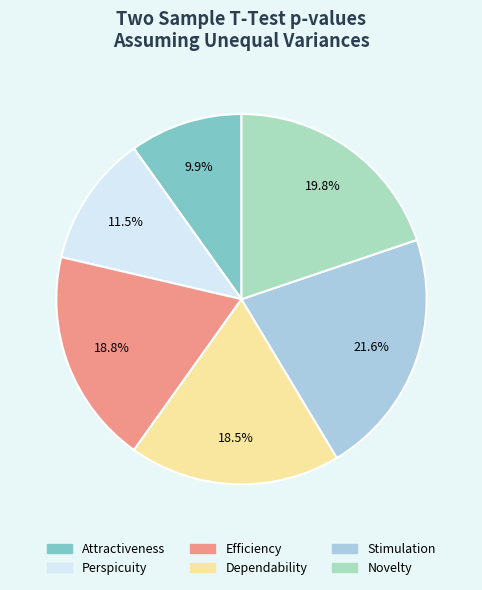

Between Stimulation and Efficiency, which is larger?

Stimulation